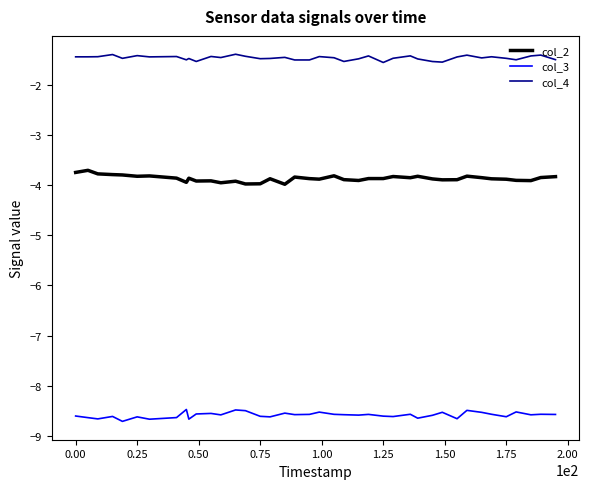

What is the lowest value of the col_3 series?

-8.7